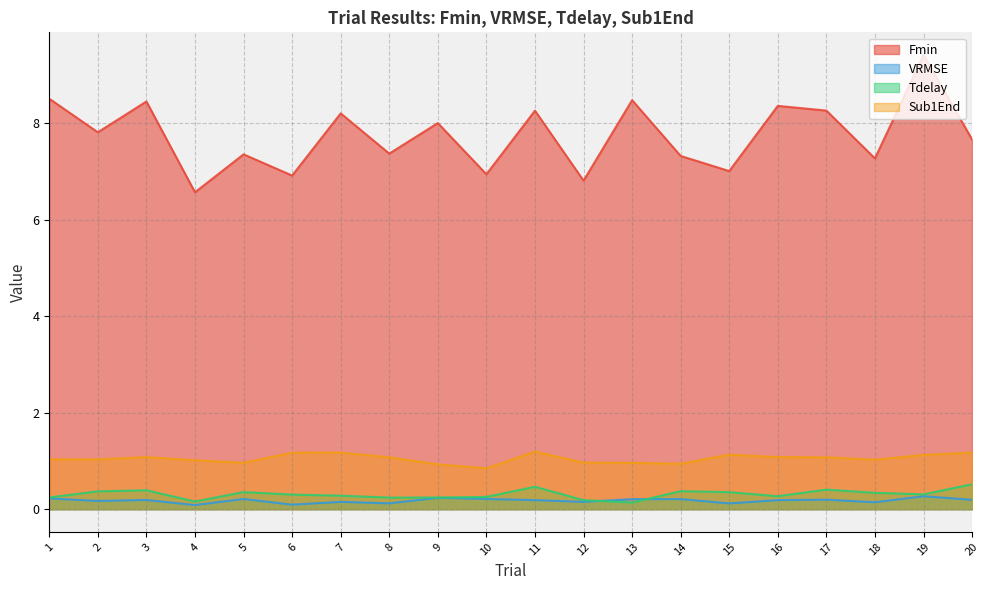

True or false: Fmin has more than 1 interior local peaks.

True